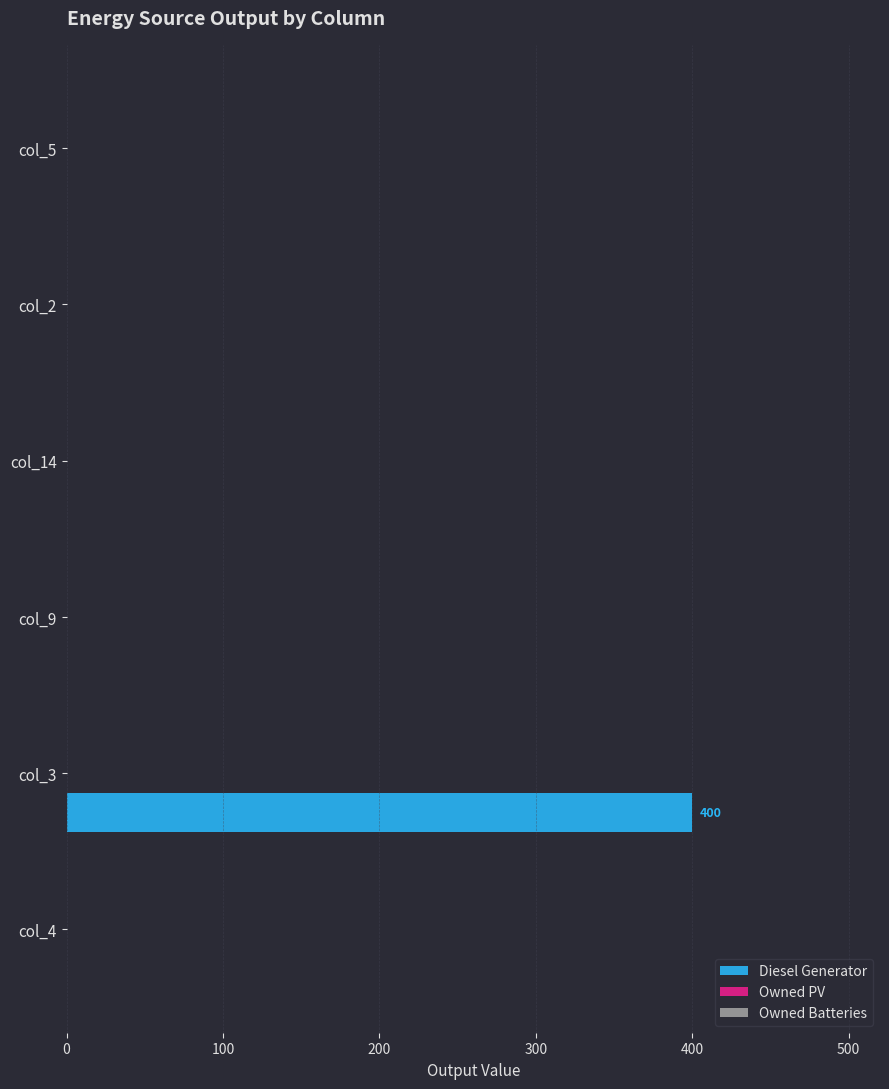

Is it true that the value at col_5 is 0?

True